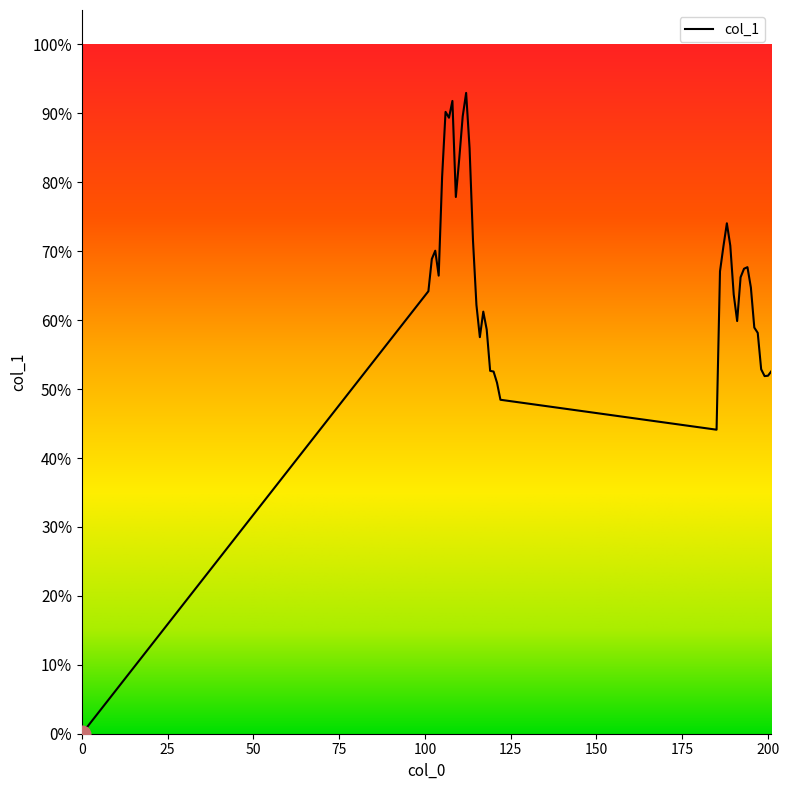

Does the chart have visible grid lines?

No